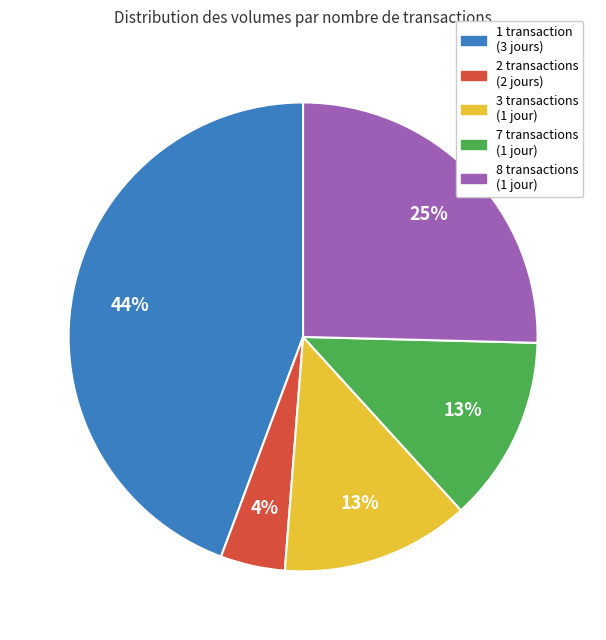

Is there any slice that represents more than half of the pie?

No